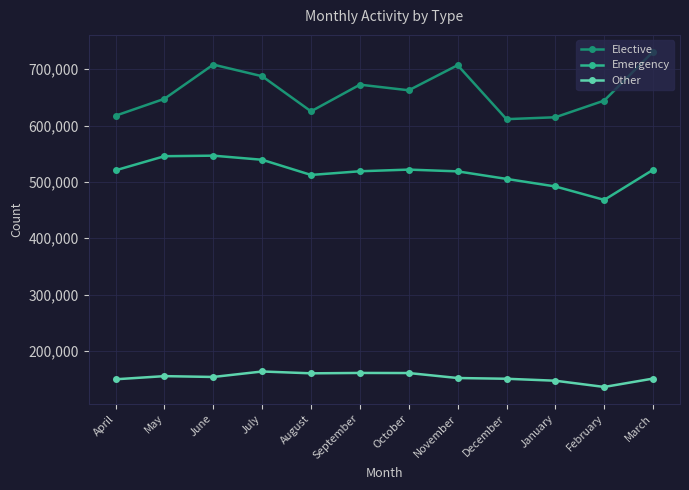

In Other, how many points are lower than both neighbors (excluding endpoints)?

3